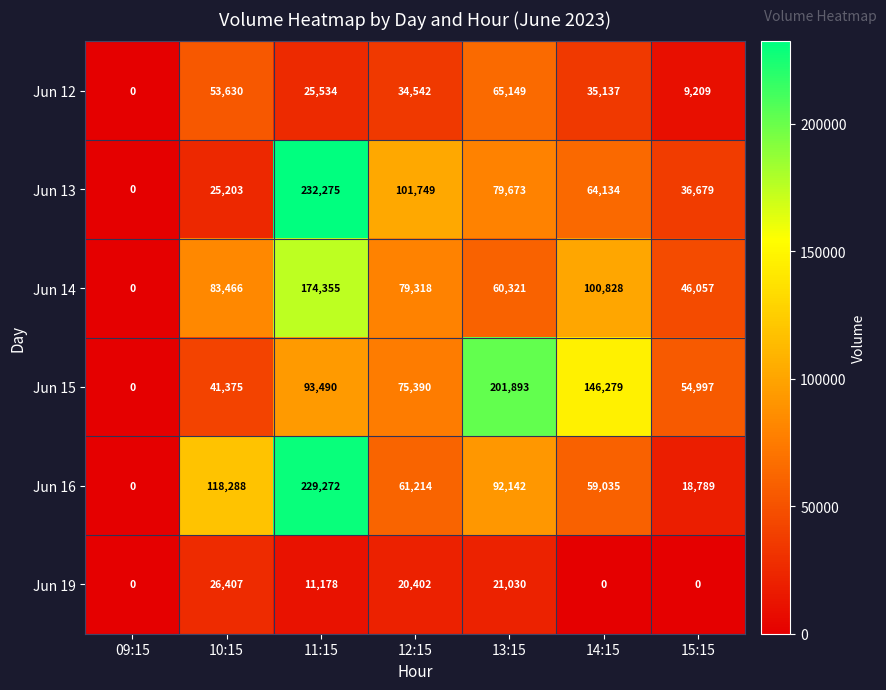

What is the difference between the highest and lowest values at 11:15?

221097